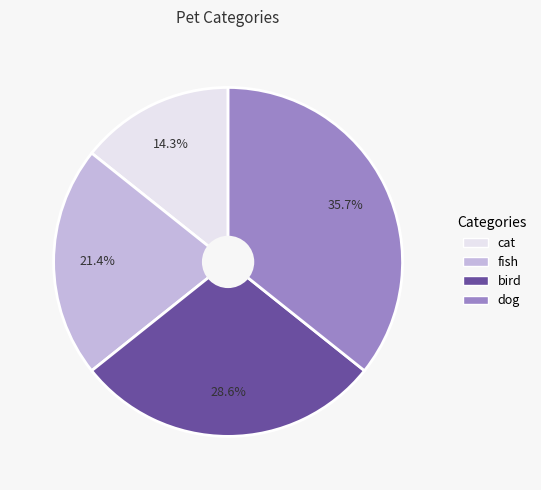

To the nearest percent, what percentage of the pie is dog?

36%